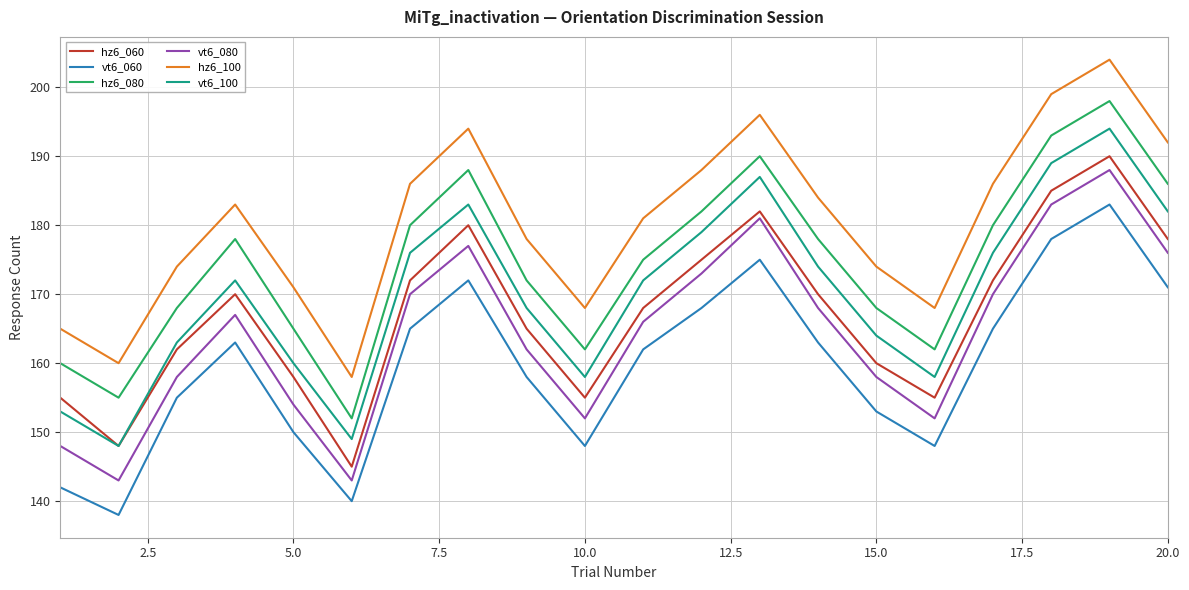

At how many categories does at least one series exceed 145?

20